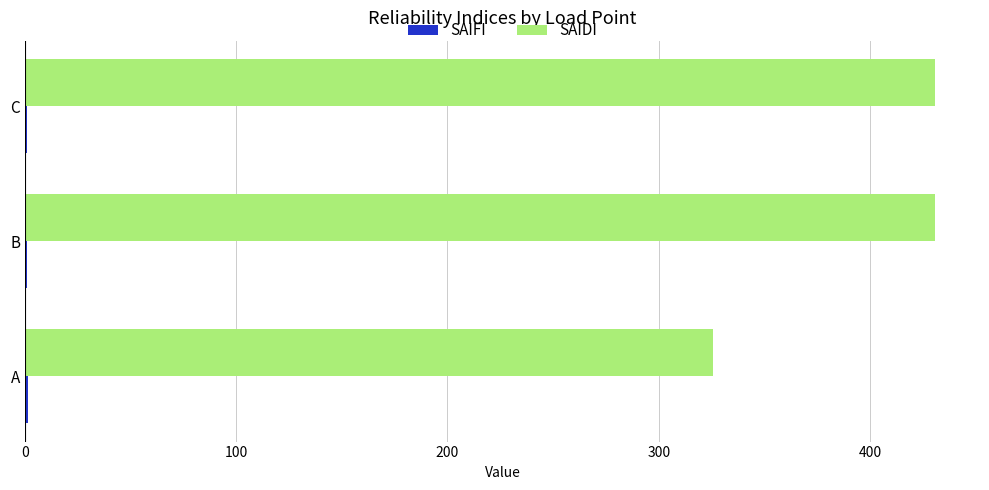

Which series has the largest total across all categories?

SAIDI